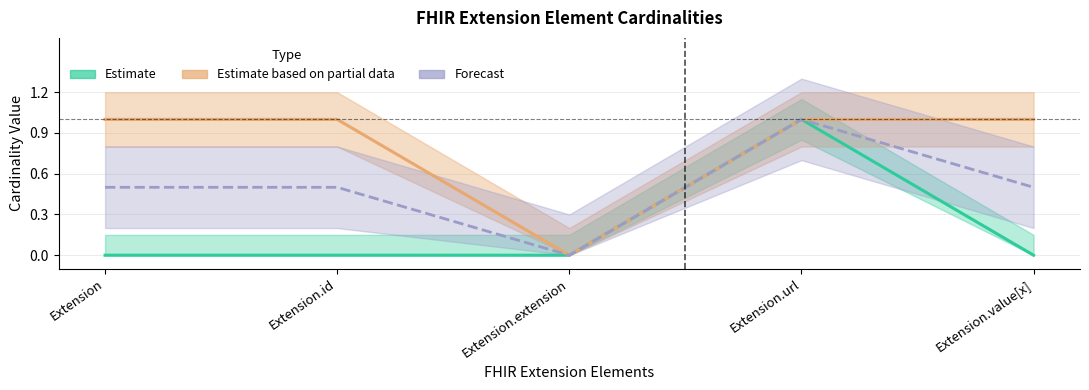

True or false: Max Cardinality and Min Cardinality intersect in this chart.

False